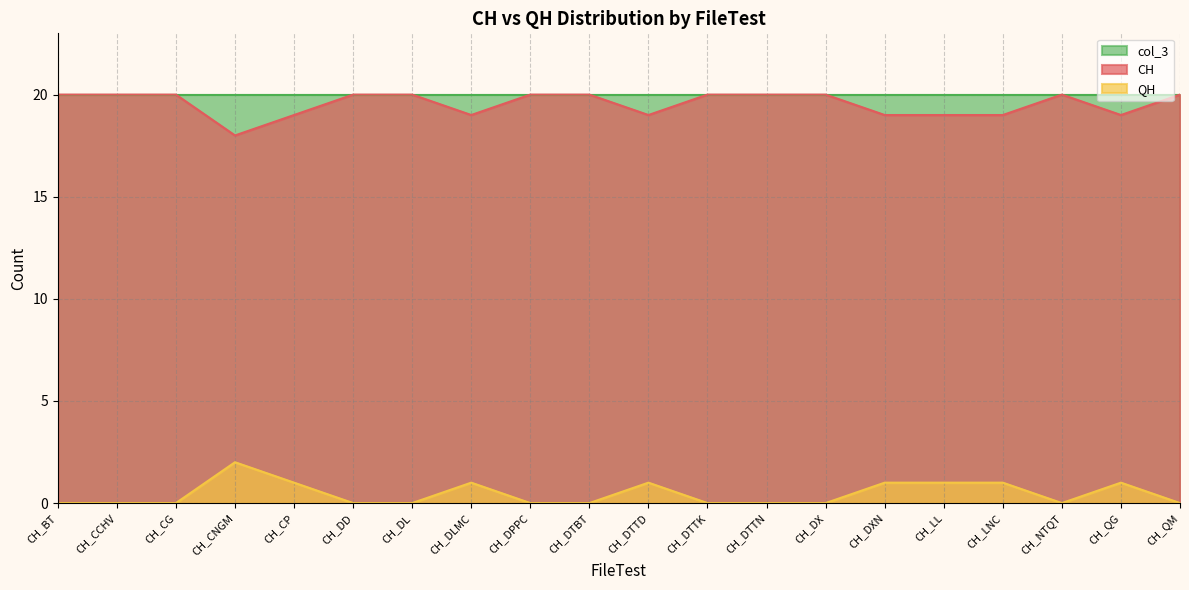

What is the lowest value of the CH series?

18